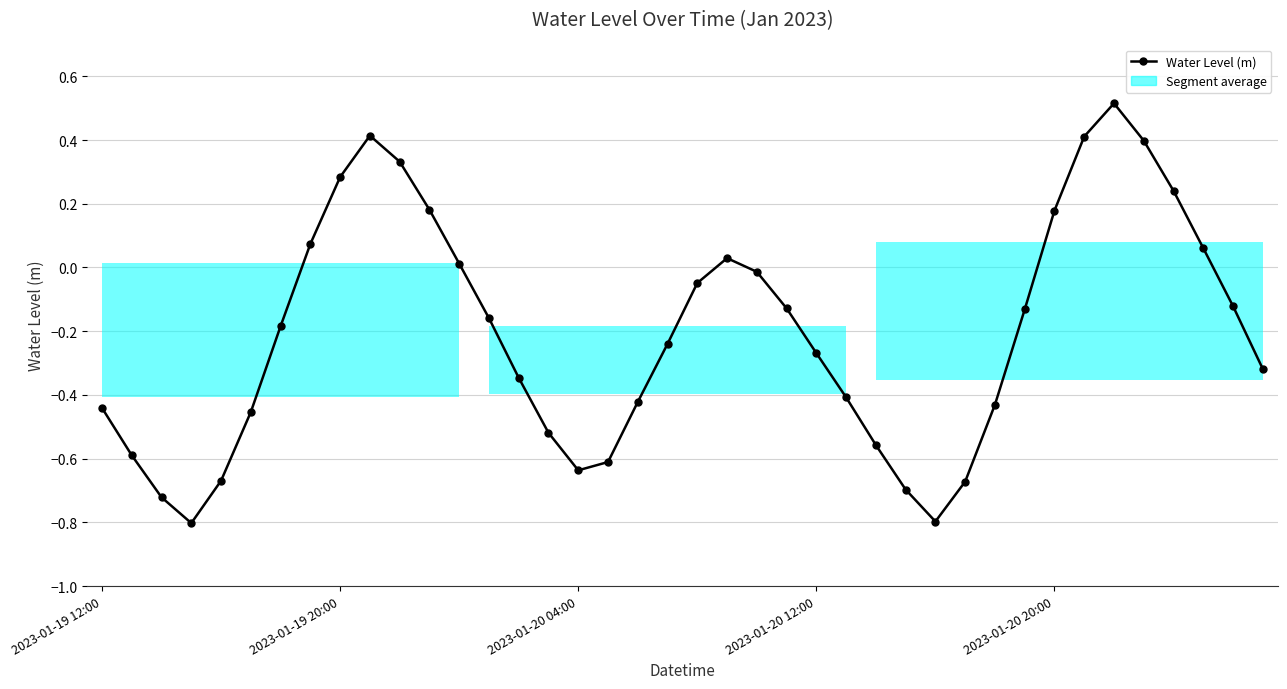

The chart shows a value of 0.2 at 11. True or false?

True